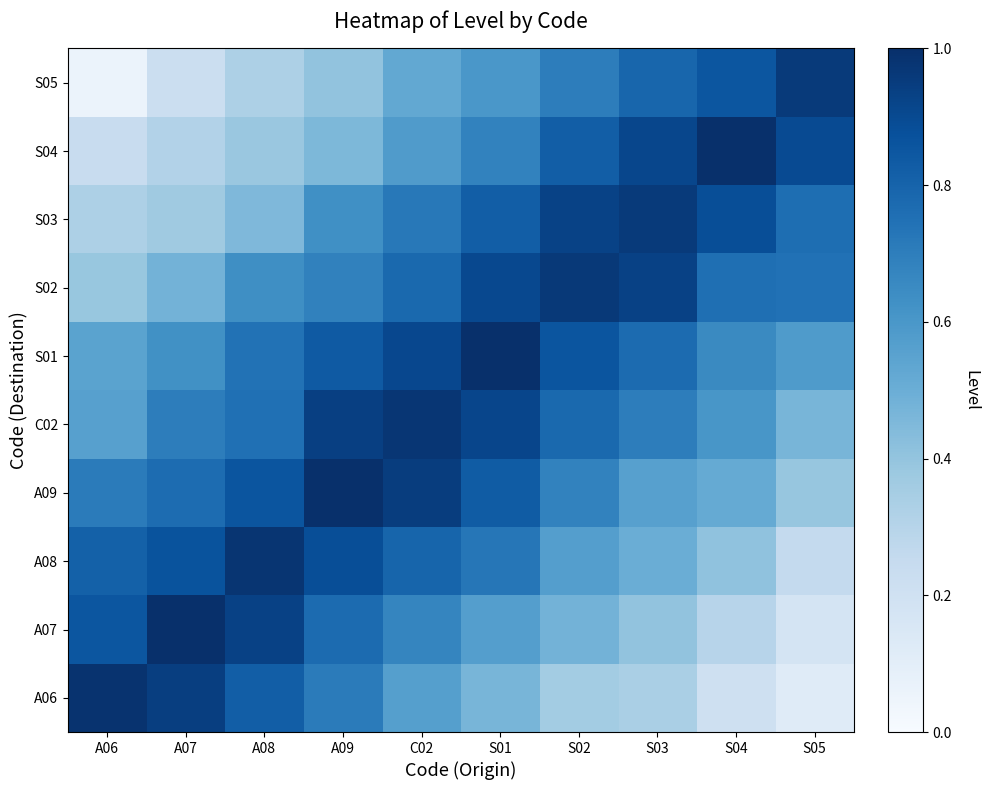

Rank the series at A08 from lowest to highest value.

S05, S04, S03, S02, S01, C02, A06, A09, A07, A08